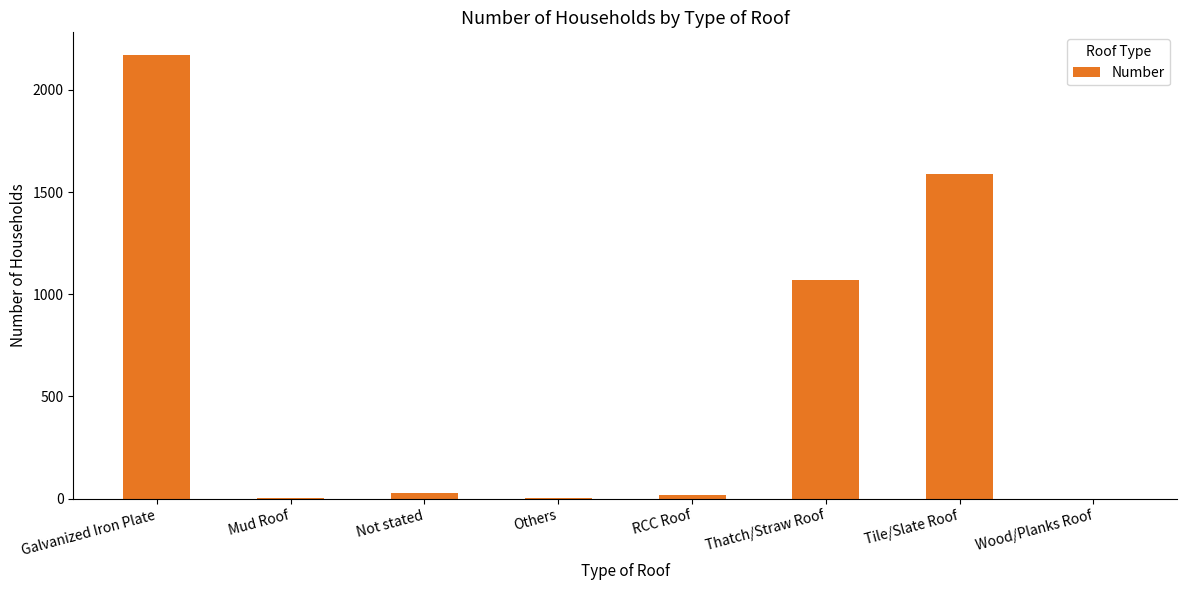

Does the chart contain stacked bars?

No